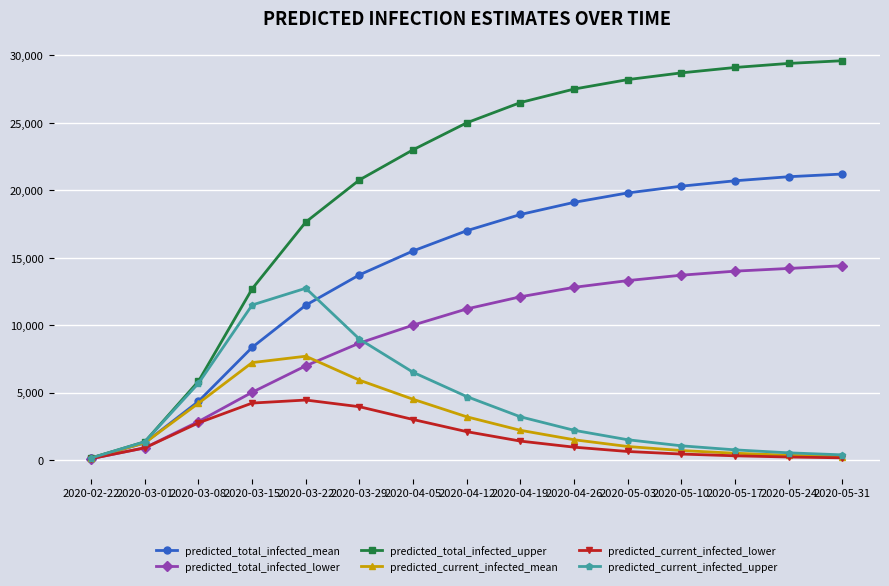

What is the difference between the maximum and minimum values in the predicted_current_infected_mean series?

7552